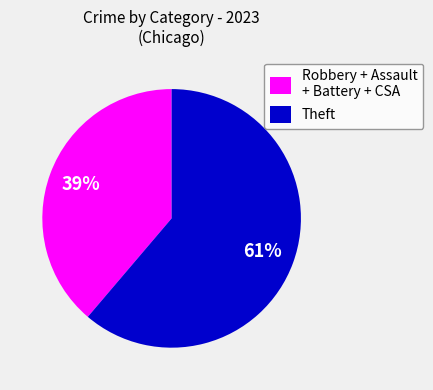

Is it true that Theft is 71% of the pie?

False